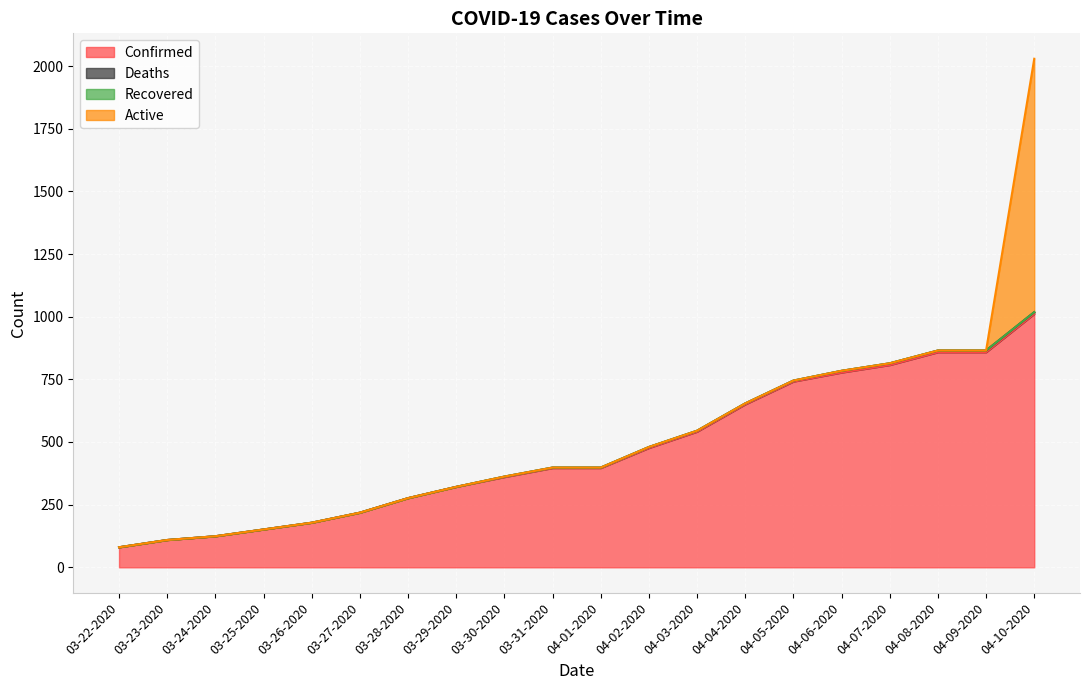

Which has a higher value, 04-02-2020 or 03-29-2020?

04-02-2020